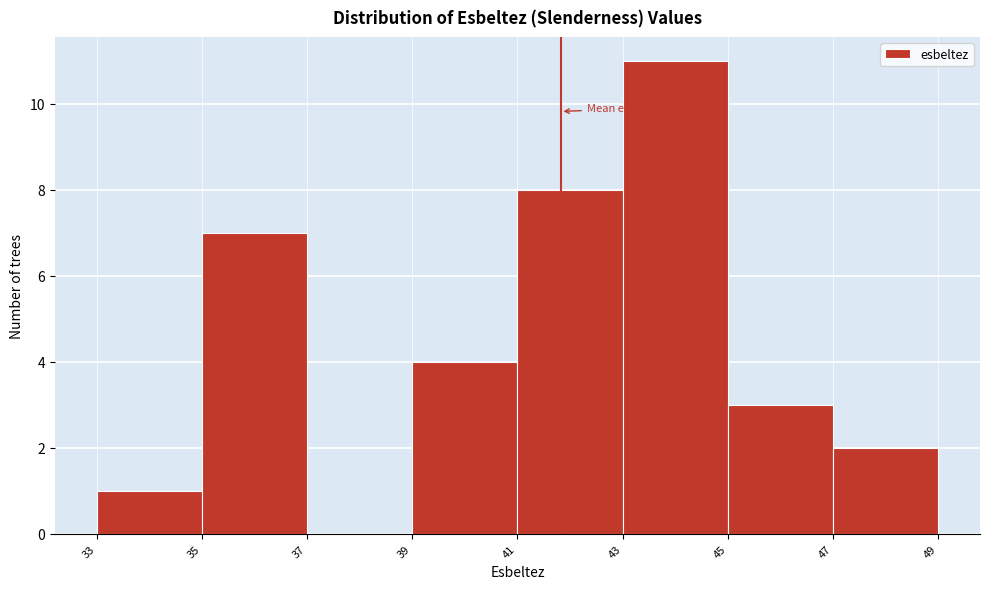

Over which range of the x-axis is the bar tallest?

43 to 45